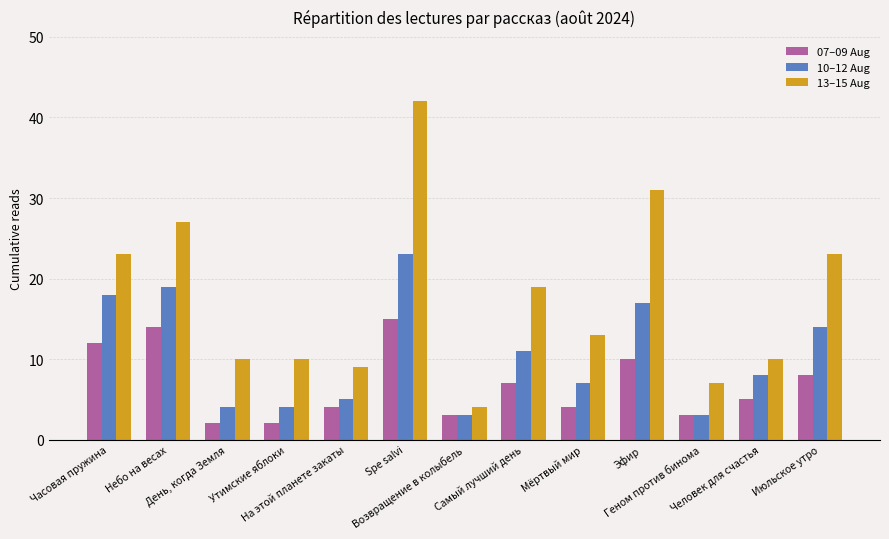

What is the difference between the highest and lowest values at Эфир?

21